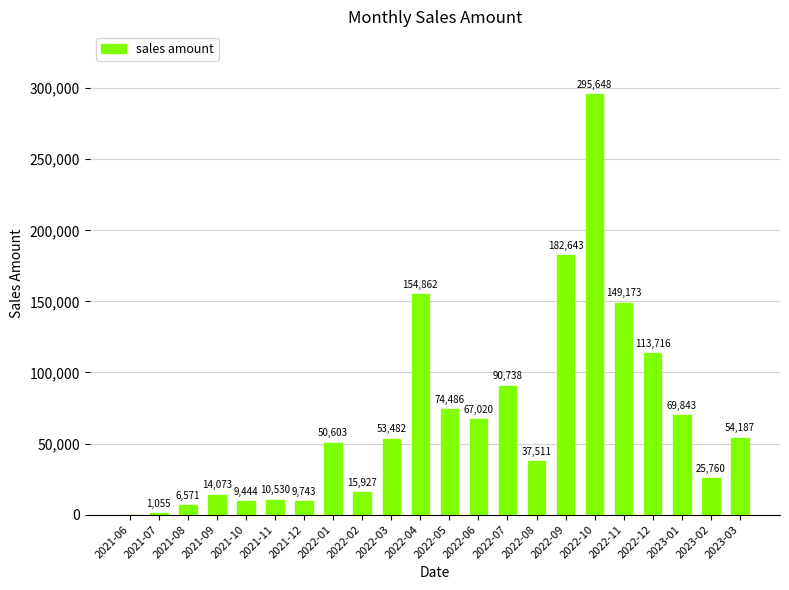

Where is the data nearest to the value 147824?

2022-11